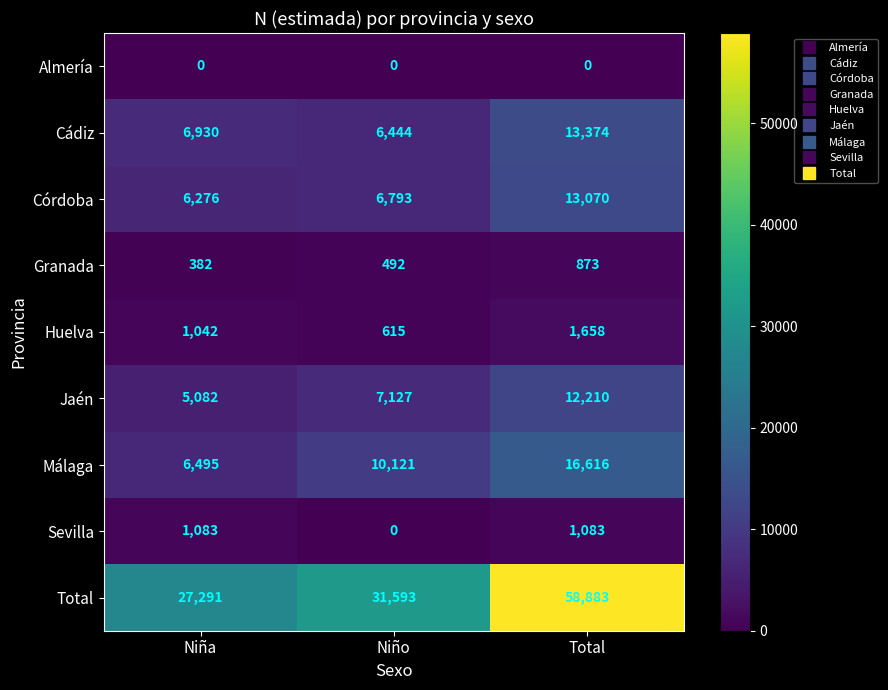

At how many categories does at least one series exceed 21086?

3